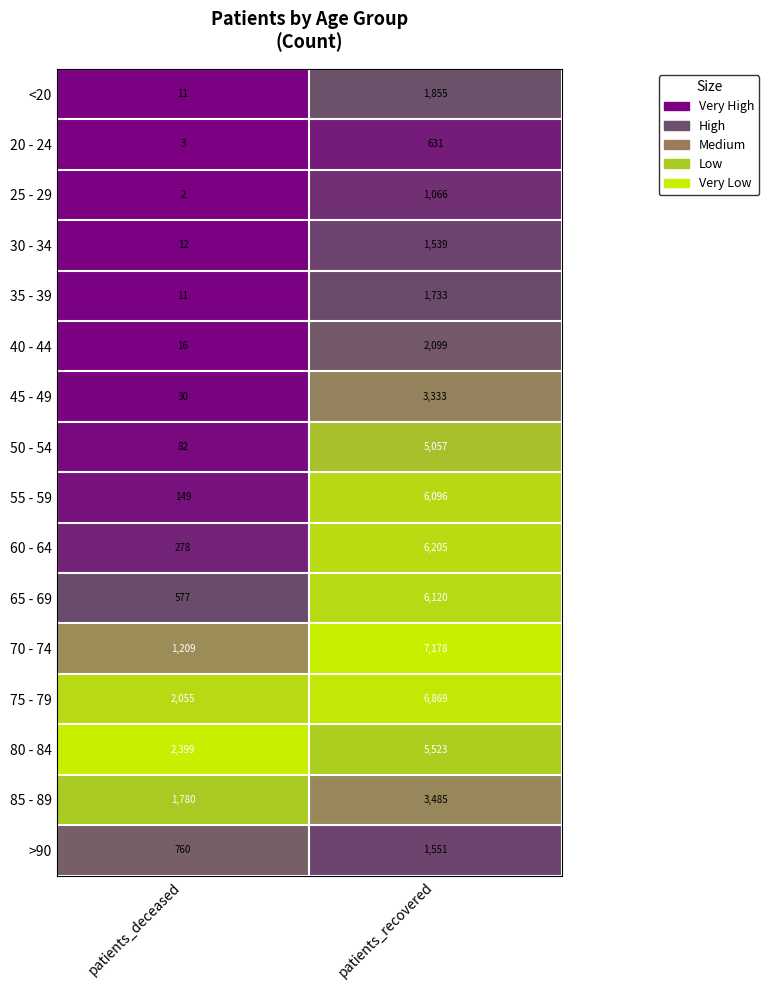

Count the number of data series in this chart.

16